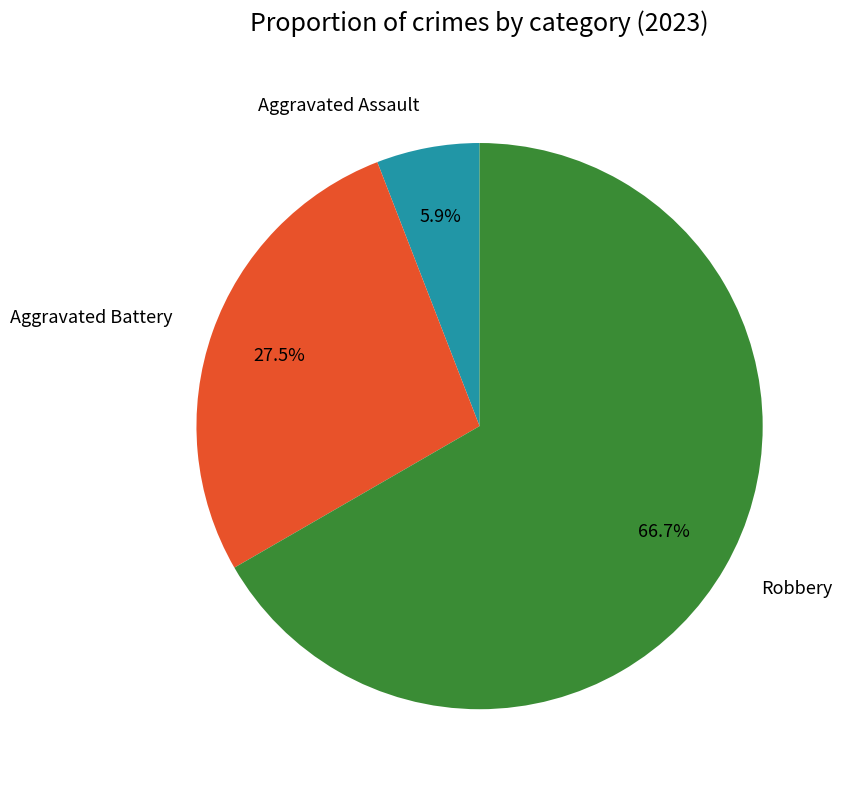

Rank the categories by value from highest to lowest.

Robbery, Aggravated Battery, Aggravated Assault